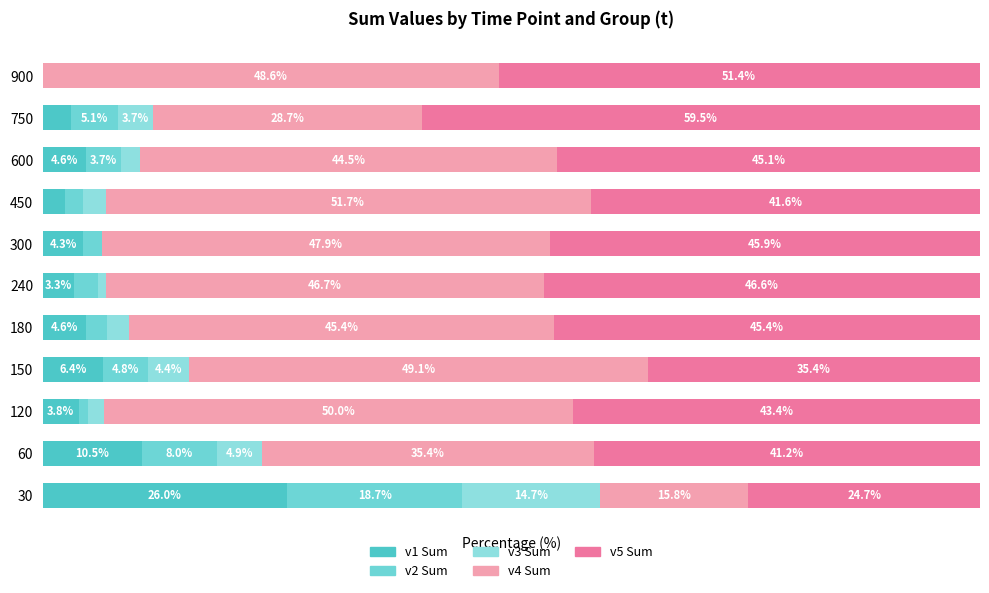

What is the highest value of the v1 Sum series?

26.0